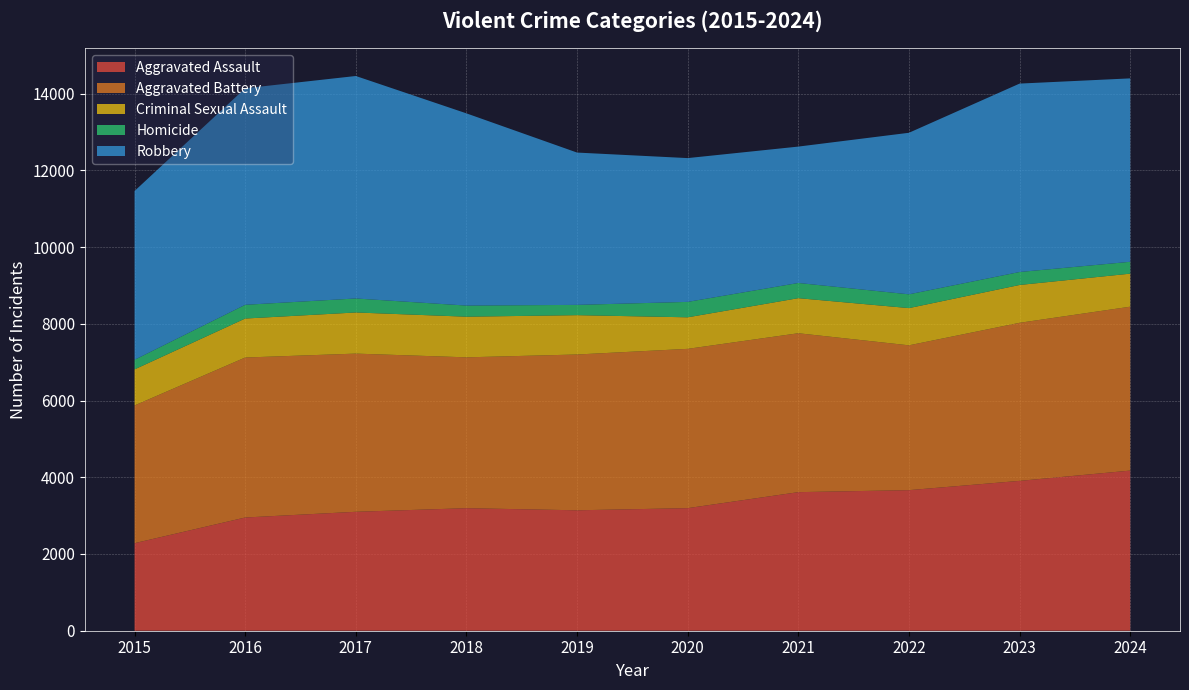

Reading left to right, list all the values displayed in this chart.

Aggravated Assault: 2282	2951	3100	3194	3139	3195	3612	3664	3906	4174
Aggravated Battery: 3590	4170	4123	3932	4061	4152	4142	3775	4120	4272
Criminal Sexual Assault: 940	1016	1072	1059	1025	822	914	970	986	861
Homicide: 250	358	365	290	268	402	396	359	338	309
Robbery: 4400	5644	5799	5010	3970	3748	3555	4211	4911	4781